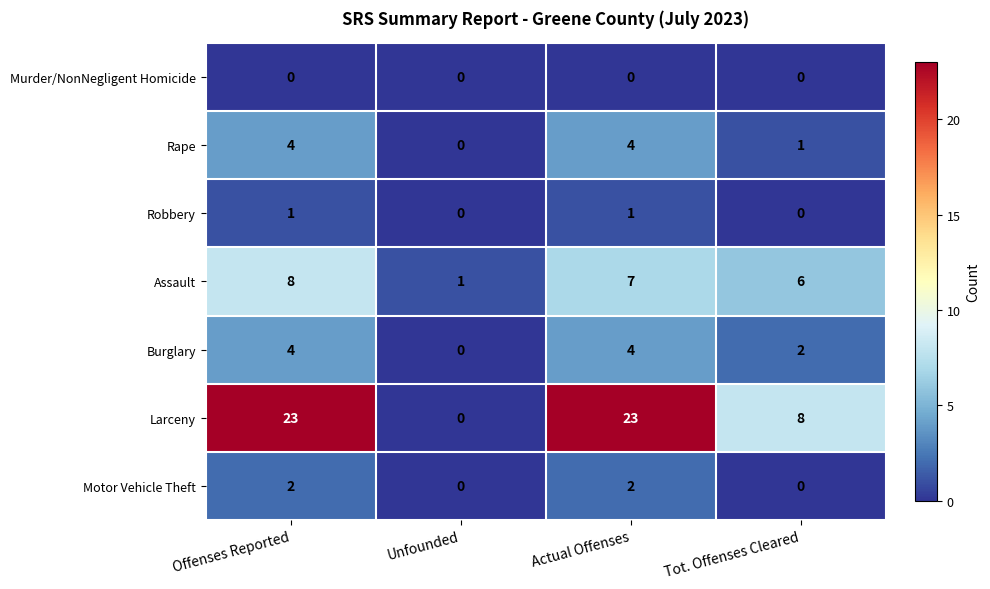

How many values in Larceny are above zero?

3